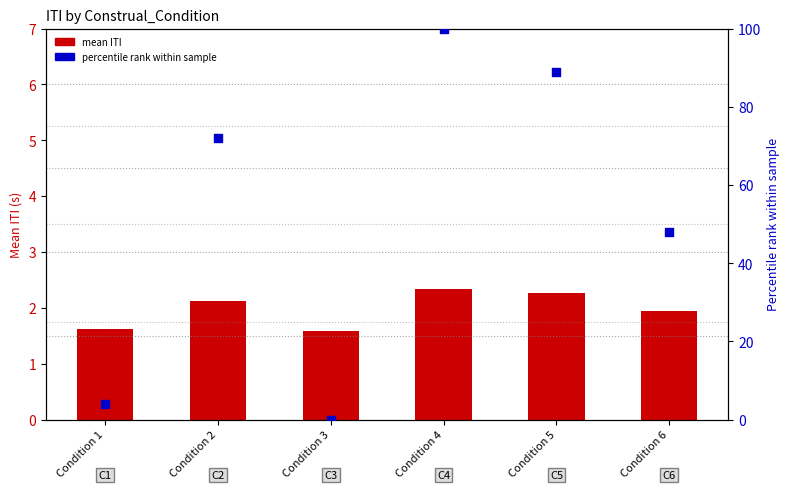

Which series contains the lowest Y value?

percentile rank